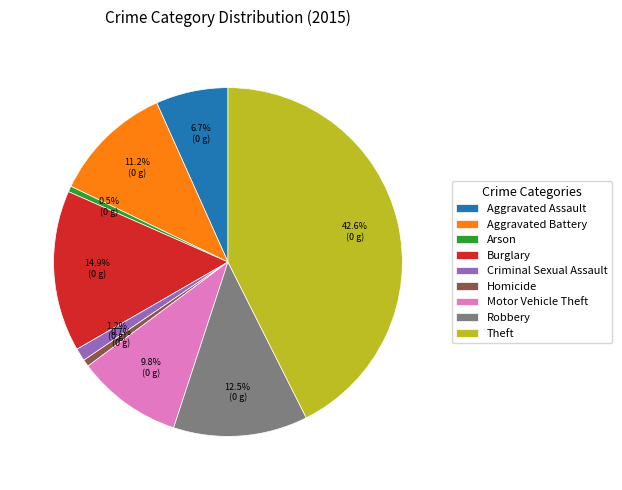

Is there any slice that represents more than half of the pie?

No